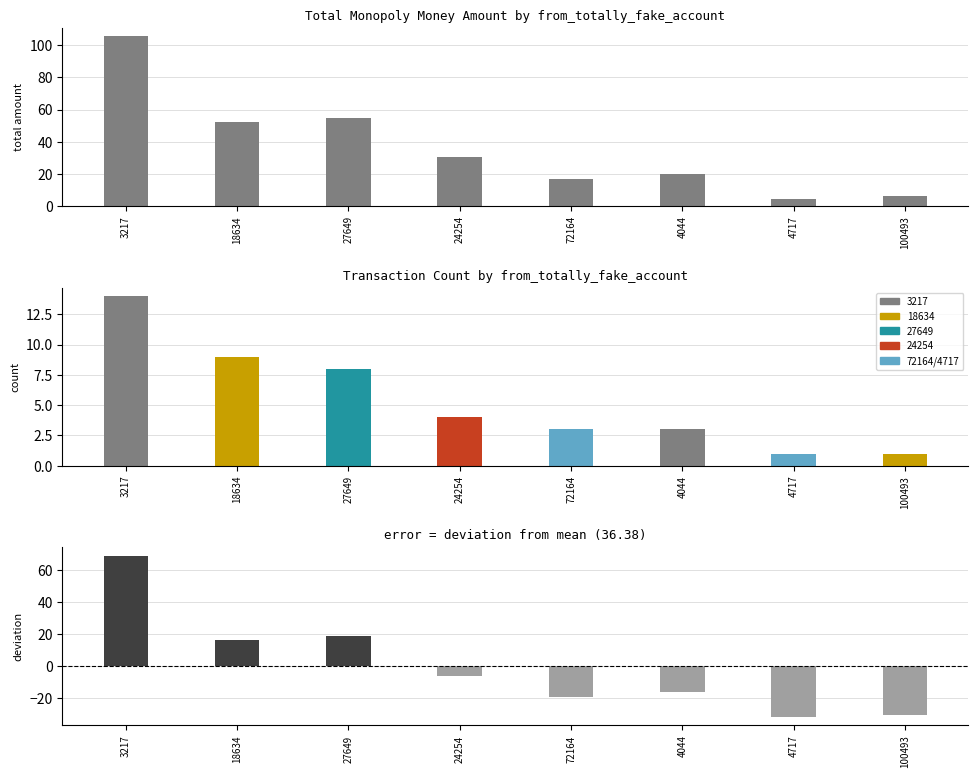

How many data points in deviation_from_mean are less than -5?

5